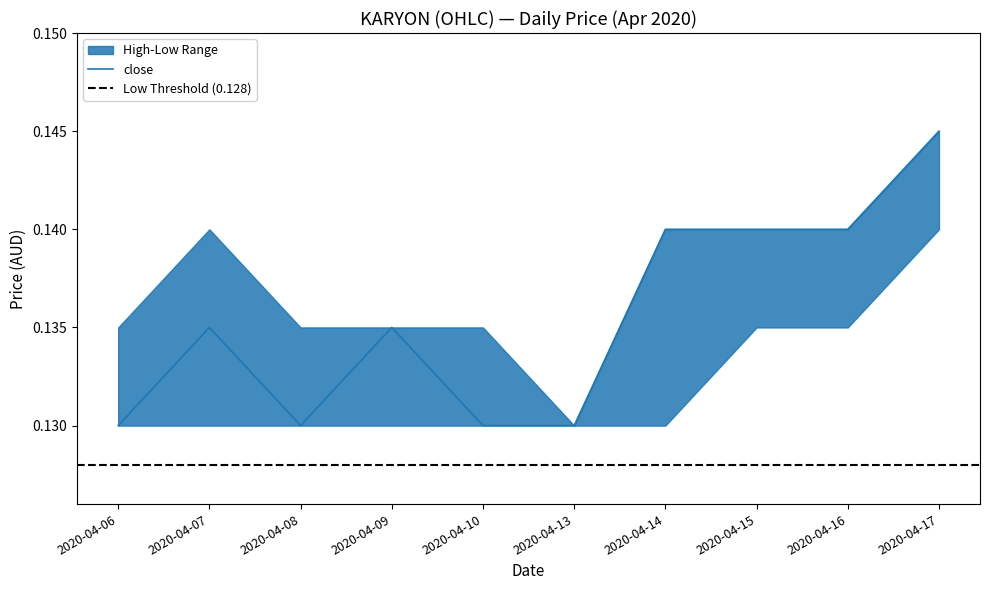

Does the chart have visible grid lines?

No